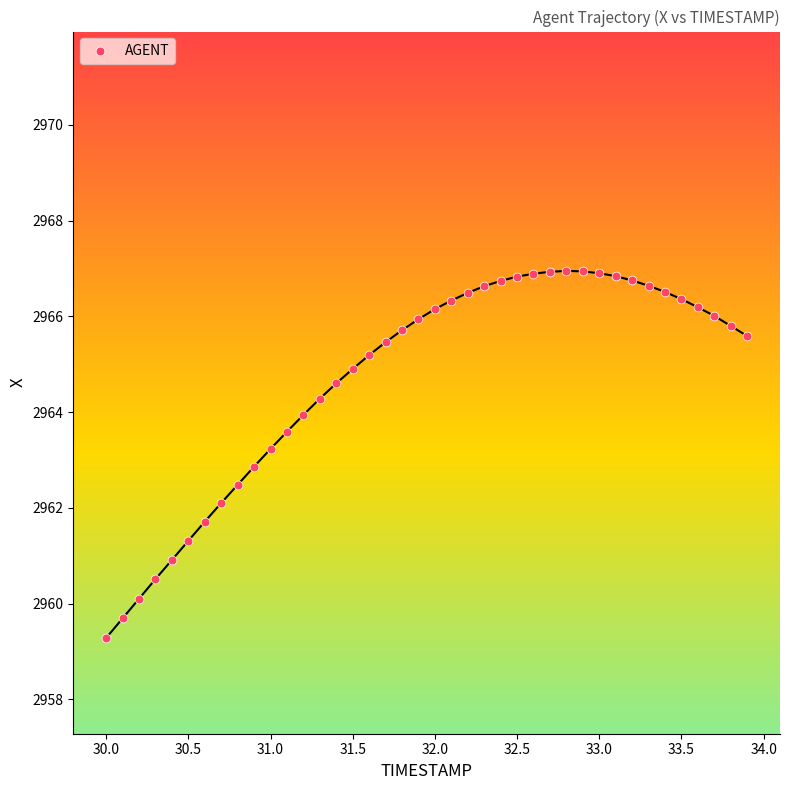

What is the range of Y values (max minus min)?

7.7